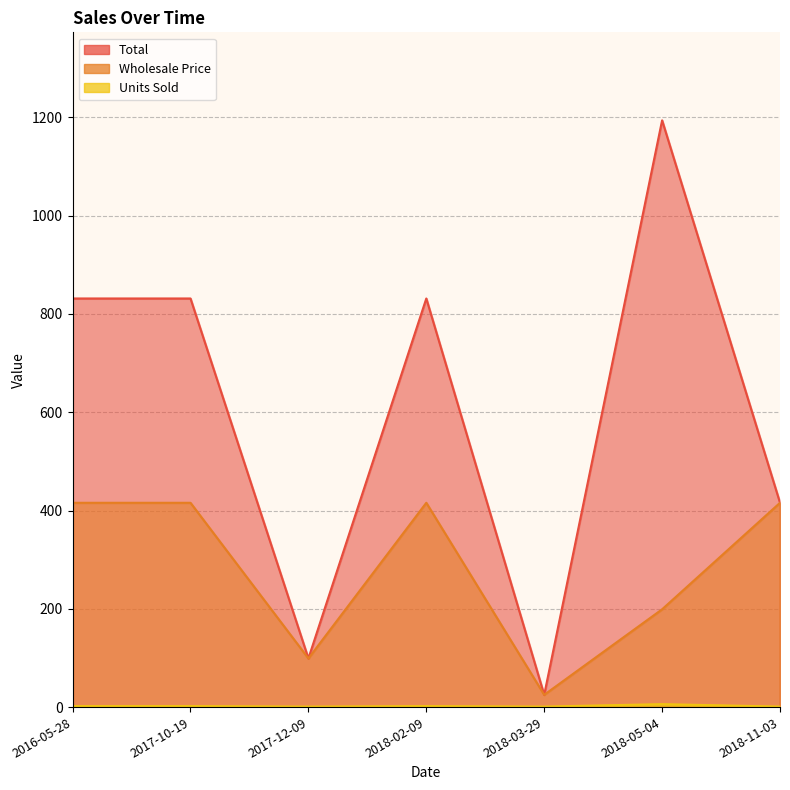

True or false: Units Sold has more than 1 interior local peaks.

True